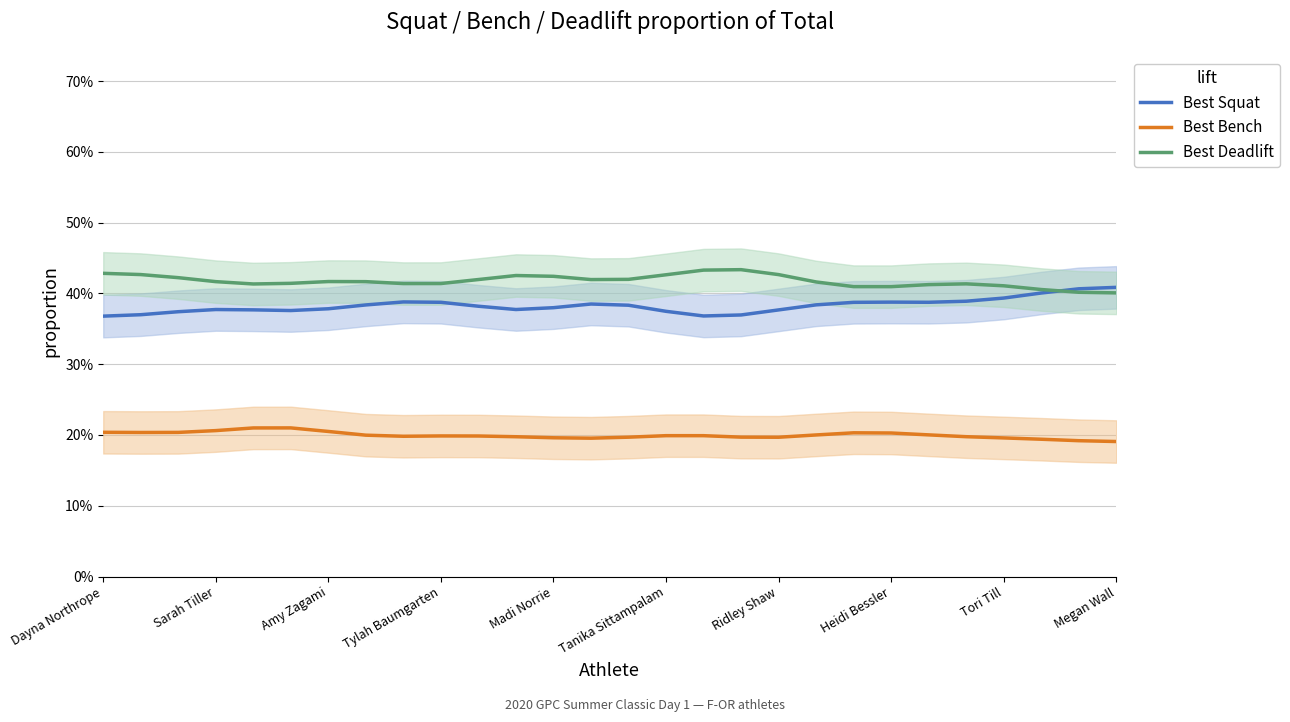

What are all the series names shown in the legend?

Best Squat, Best Bench, Best Deadlift